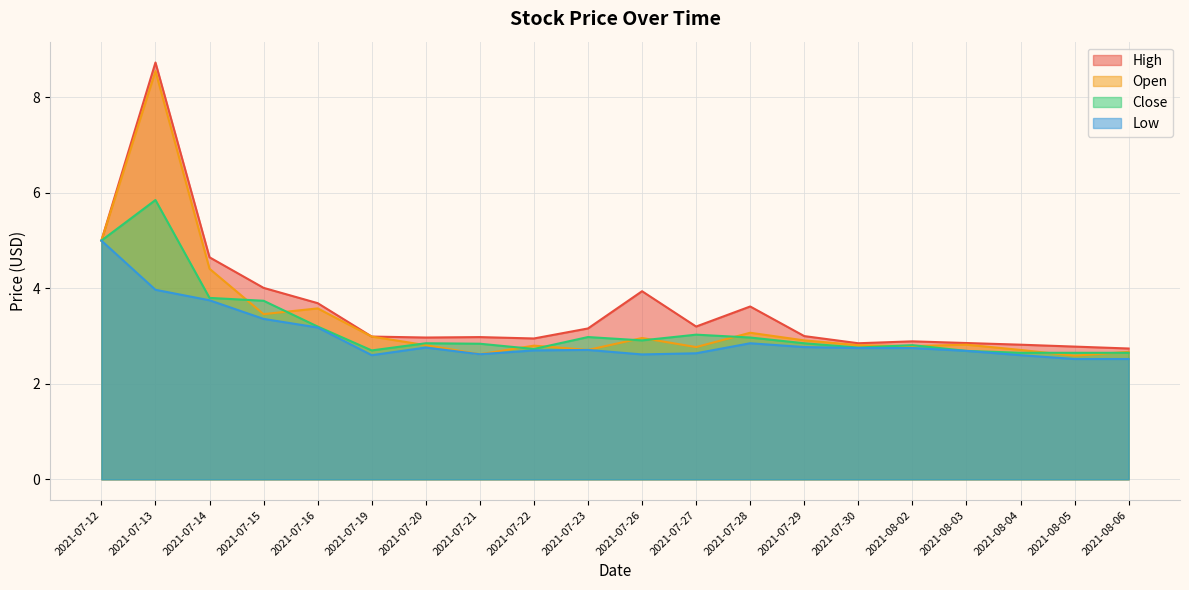

Reading left to right, list all the values displayed in this chart.

High: 5.0	8.7	4.7	4.0	3.7	3.0	3.0	3.0	3.0	3.2	3.9	3.2	3.6	3.0	2.8	2.9	2.9	2.8	2.8	2.7
Open: 5.0	8.6	4.4	3.5	3.6	3.0	2.8	2.6	2.8	2.7	3.0	2.8	3.1	2.9	2.8	2.8	2.8	2.7	2.6	2.7
Close: 5.0	5.8	3.8	3.7	3.2	2.7	2.8	2.8	2.7	3.0	2.9	3.0	3.0	2.8	2.8	2.8	2.7	2.7	2.7	2.7
Low: 5.0	4.0	3.8	3.4	3.2	2.6	2.8	2.6	2.7	2.7	2.6	2.6	2.8	2.8	2.8	2.8	2.7	2.6	2.5	2.5